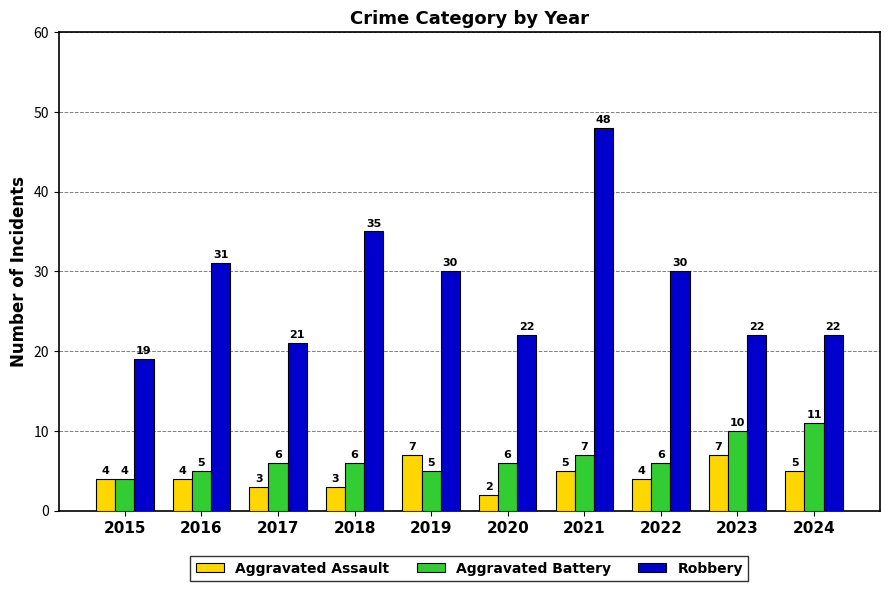

How many data points does each series have?

10